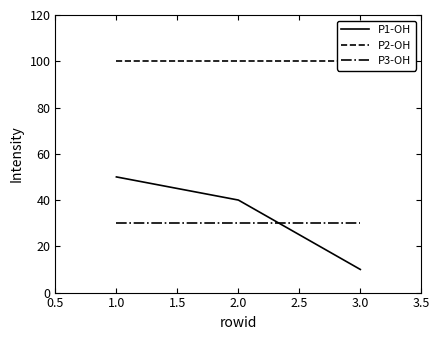

Where is P1-OH nearest to the value 30?

2.0